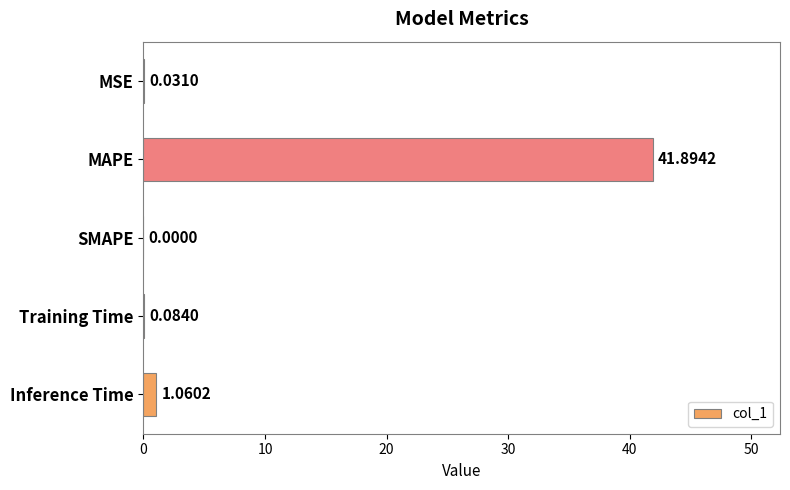

Which has a higher value, SMAPE or MAPE?

MAPE